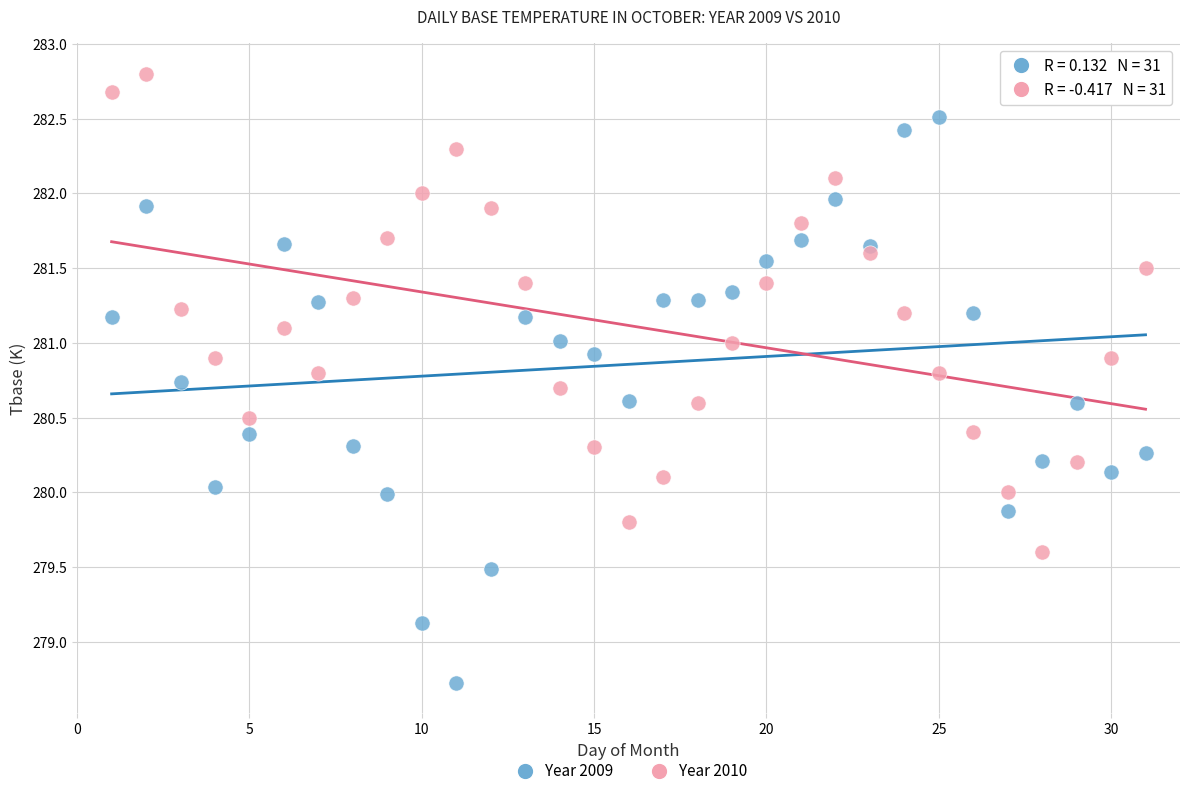

Which series reaches the maximum Y coordinate?

Year 2010